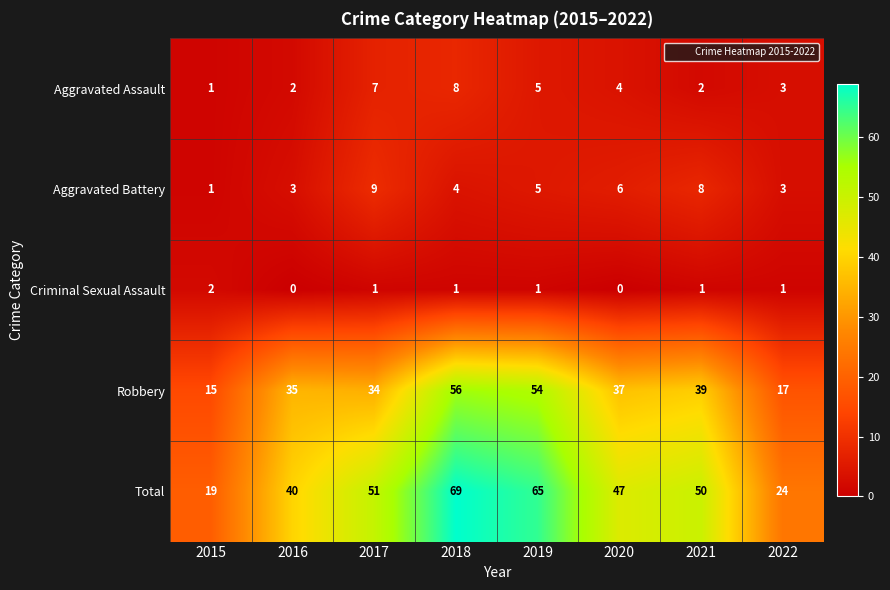

At which label is Total closest to 44?

2020